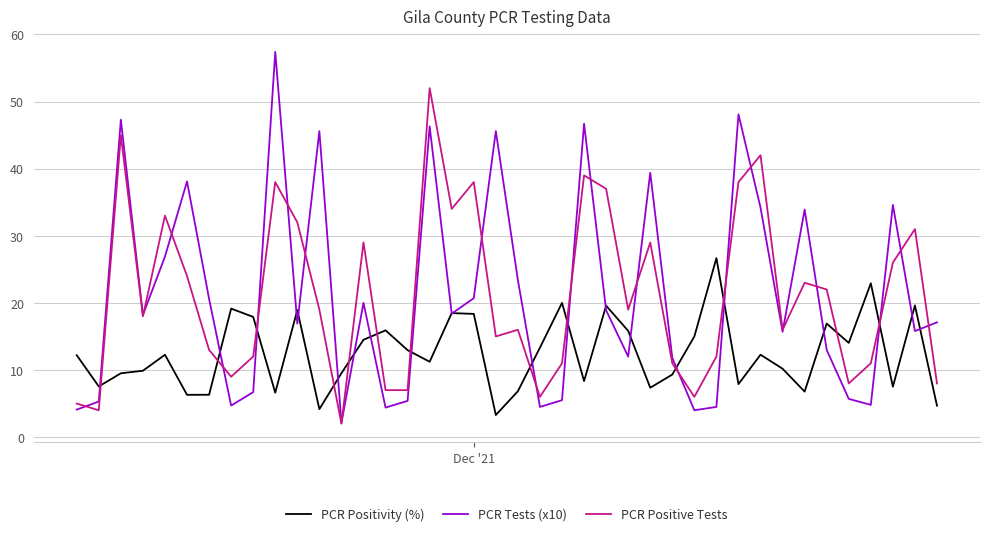

List the series in order of their peak value, lowest first.

PCR Positivity (%), PCR Positive Tests, PCR Tests (x10)